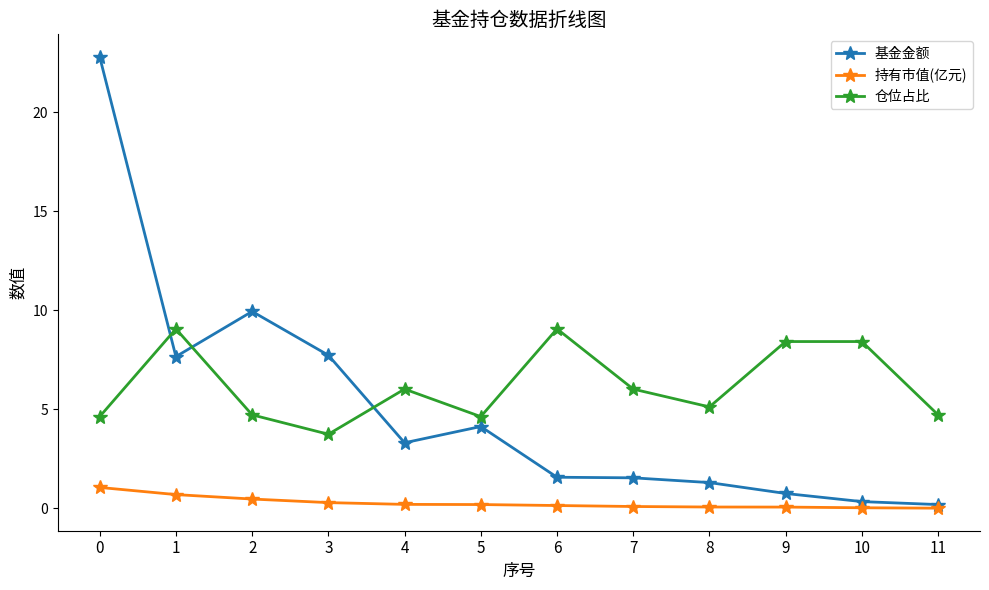

Where is the first local maximum for 仓位占比?

1